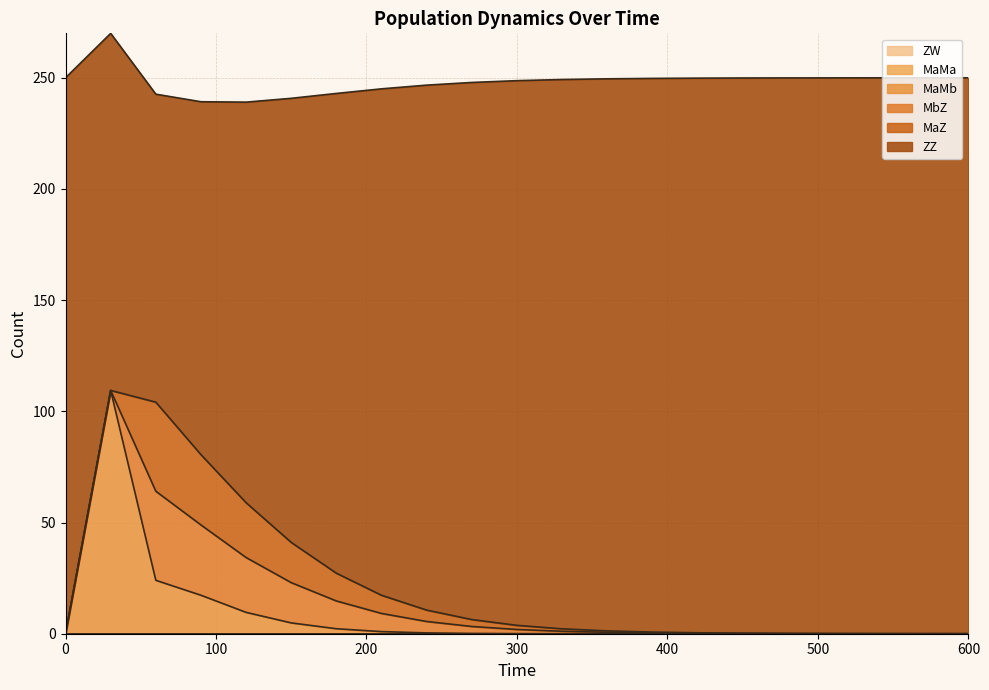

Which has a higher value, 300 or 360?

300